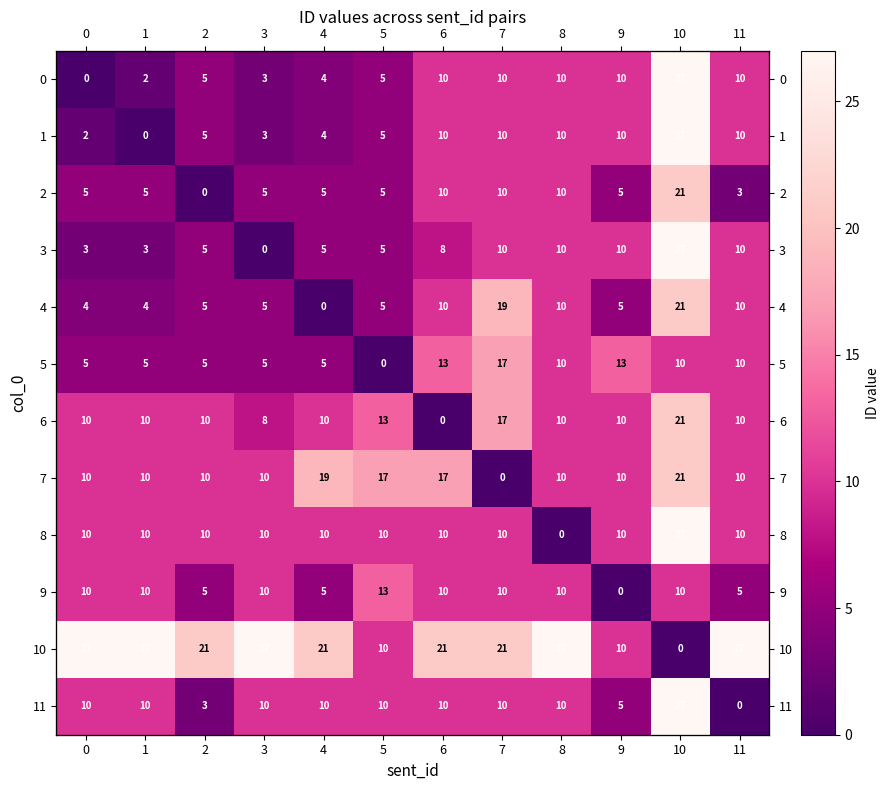

What is the sum of all 4 values?

98